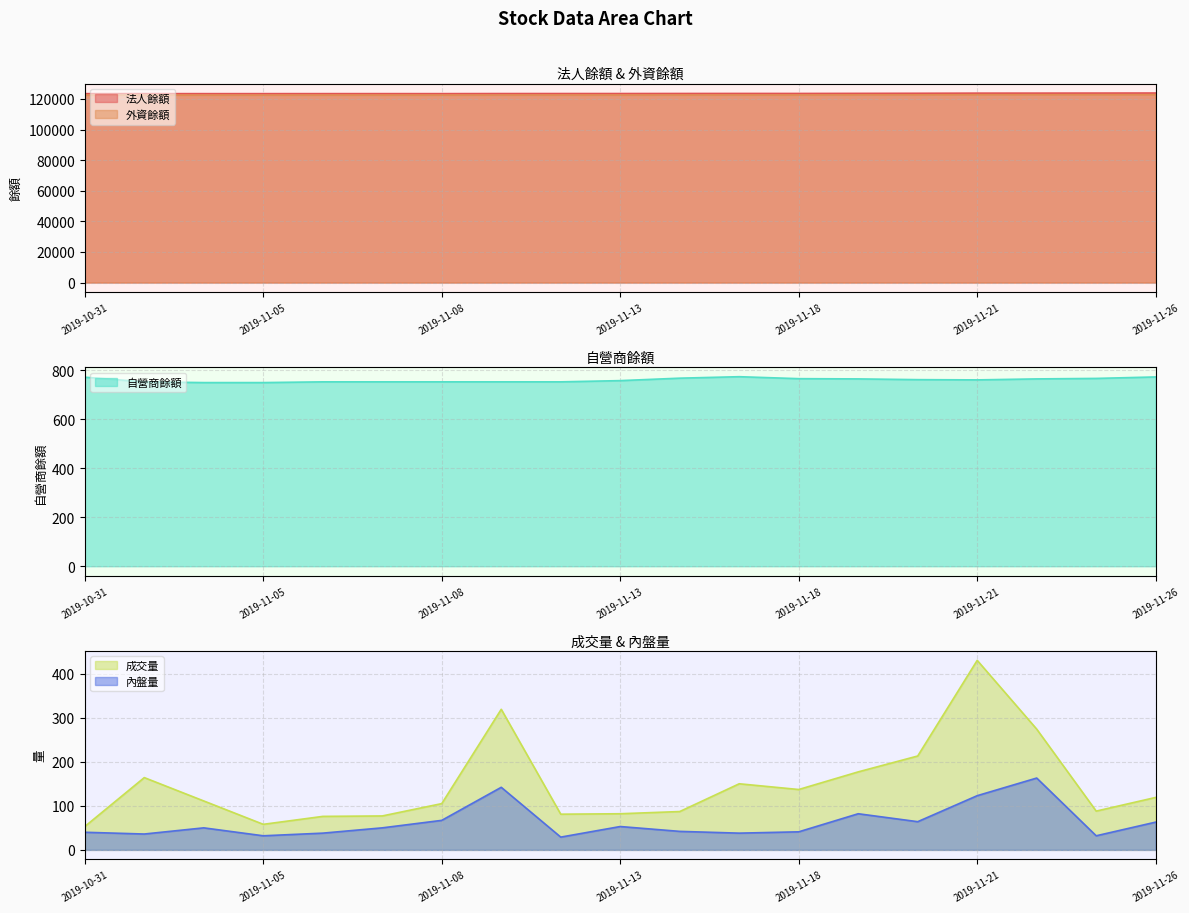

What are all the series names shown in the legend?

法人餘額, 外資餘額, 自營商餘額, 成交量, 內盤量